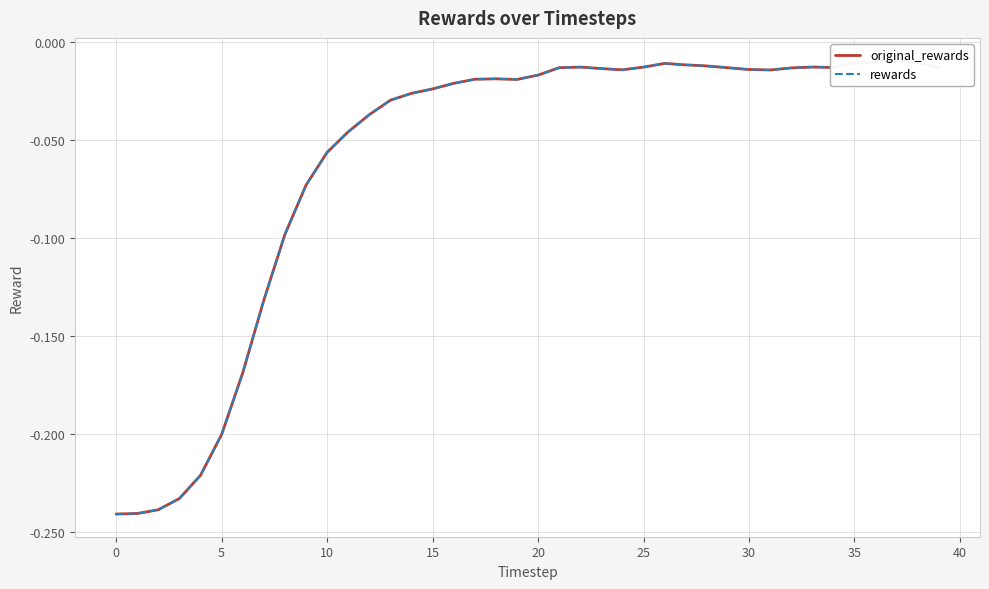

What is the sum of all rewards values?

-2.4